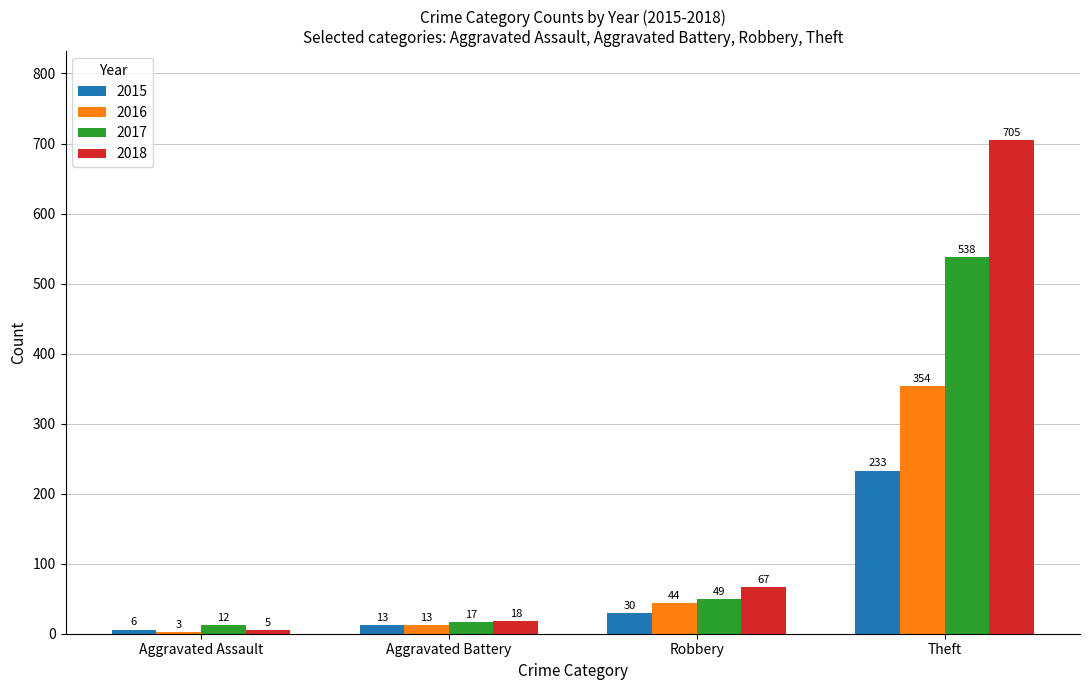

Which category has the lowest value across all series?

Aggravated Assault